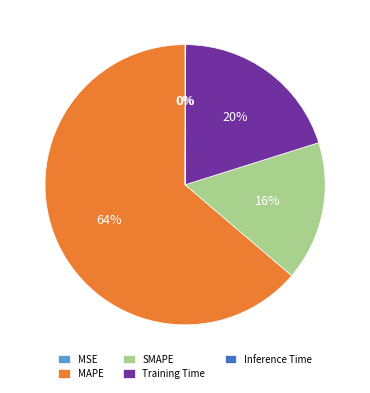

Is it true that MAPE is 64% of the pie?

True